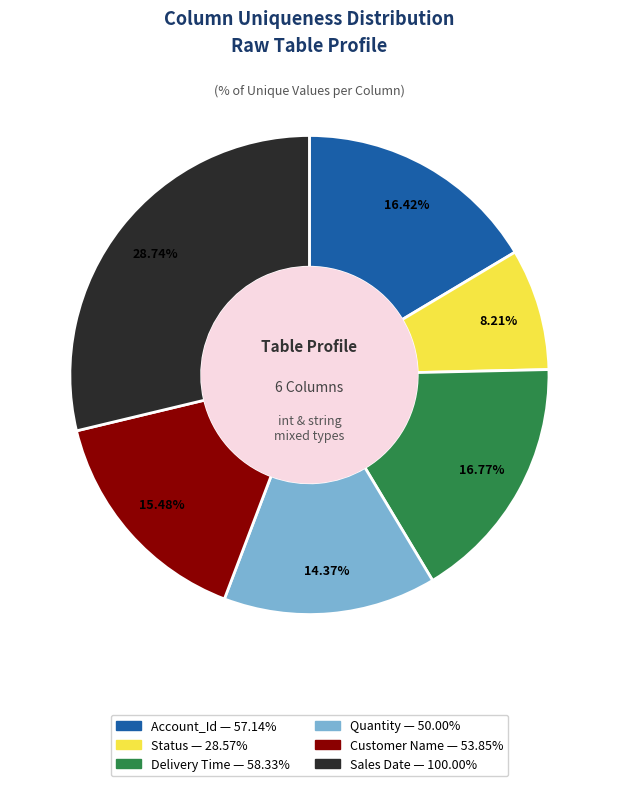

Does Sales Date represent more than half of the total?

No